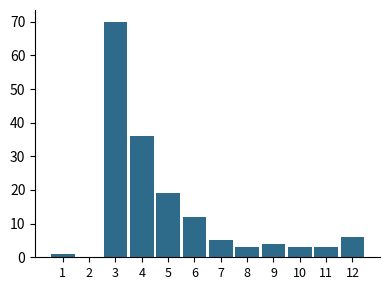

Reading right to left, transcribe all the data shown in this chart.

12=6	11=3	10=3	9=4	8=3	7=5	6=12	5=19	4=36	3=70	2=0	1=1